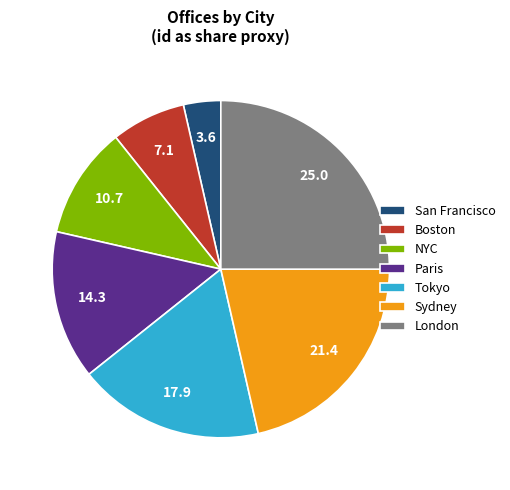

True or false: Paris accounts for 9% of the total.

False